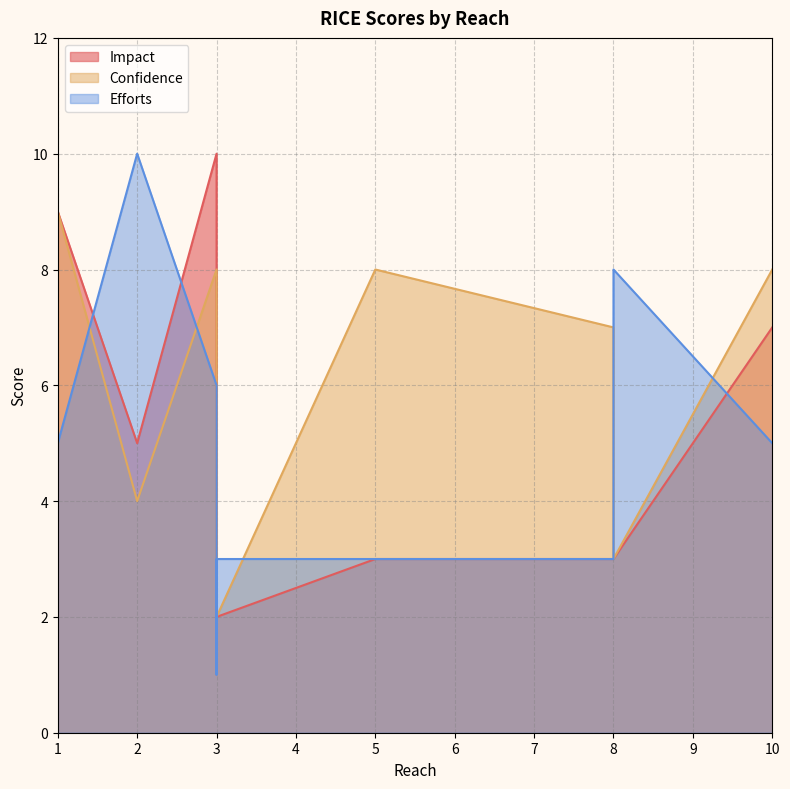

What is the sum of all Confidence values?

50